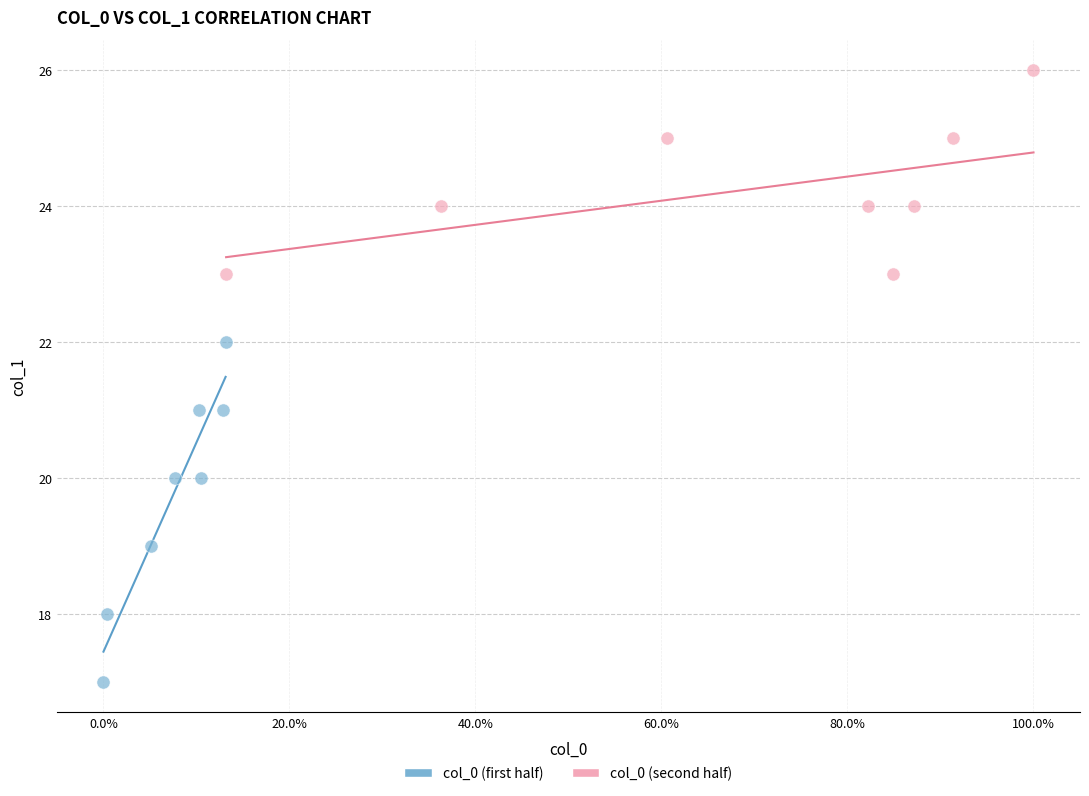

Which series reaches the minimum Y coordinate?

col_0 (first half)